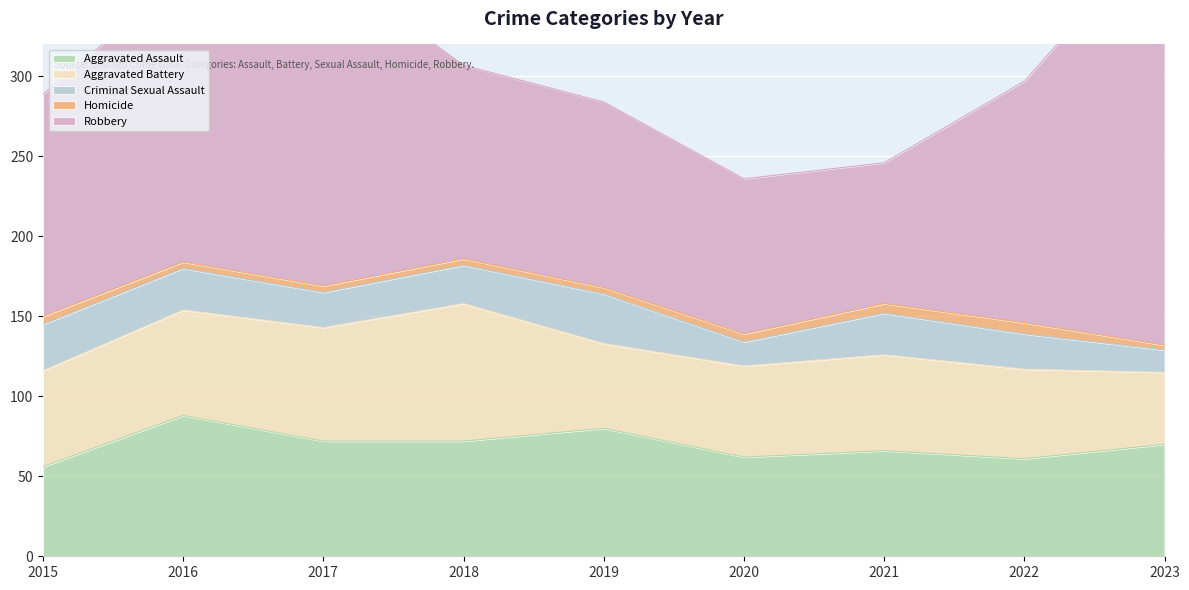

How many distinct data groups are displayed?

5